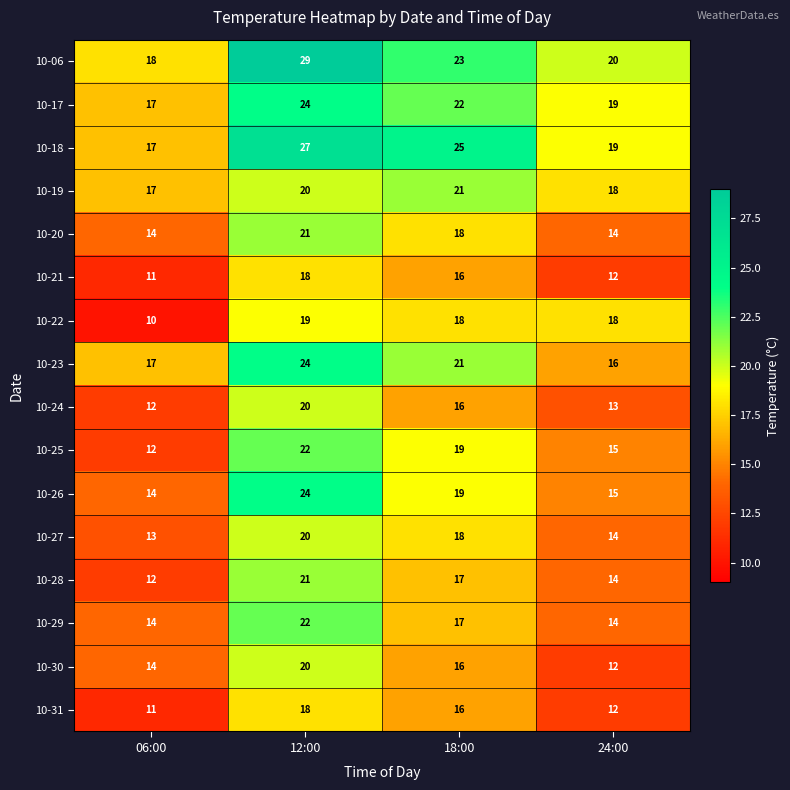

List the labels in order of 10-30 value, smallest first.

24:00, 06:00, 18:00, 12:00